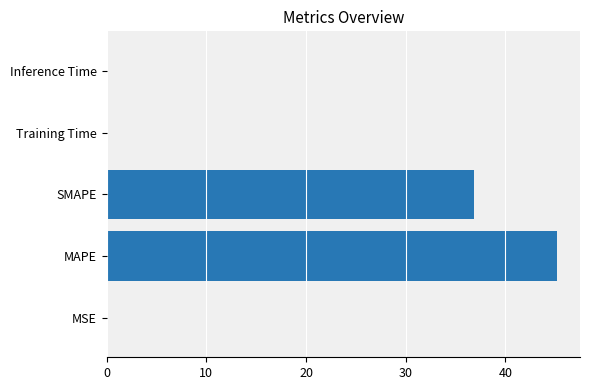

At which label is the value closest to 22?

SMAPE